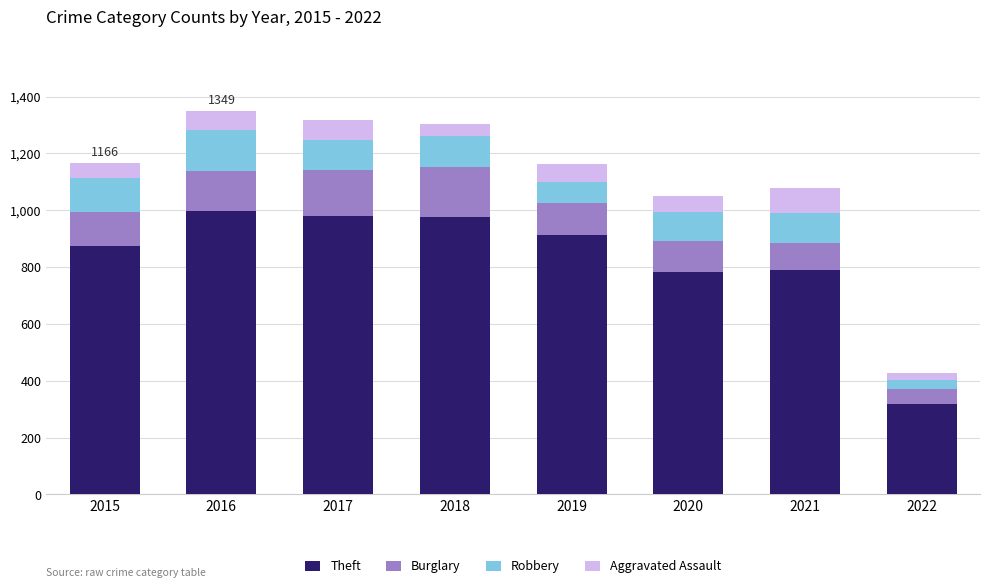

Read the Theft value at 2015, to the nearest 100.

900